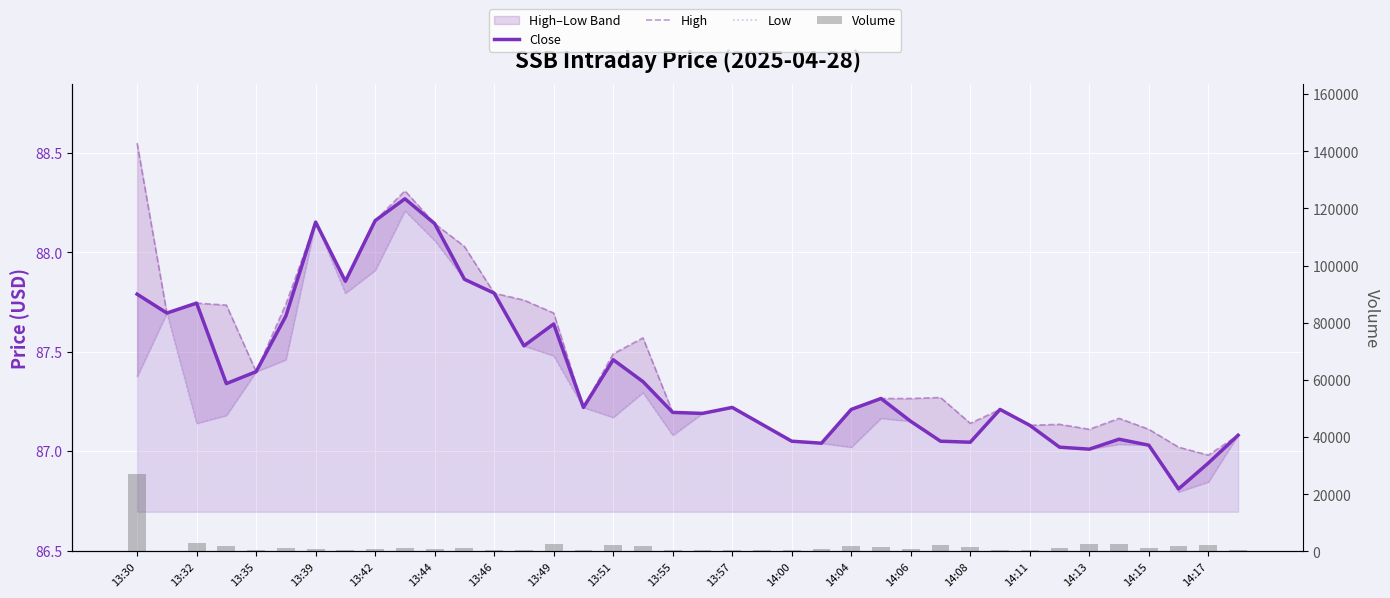

Rank the series by their maximum value, from highest to lowest.

Volume, High, Close, Low